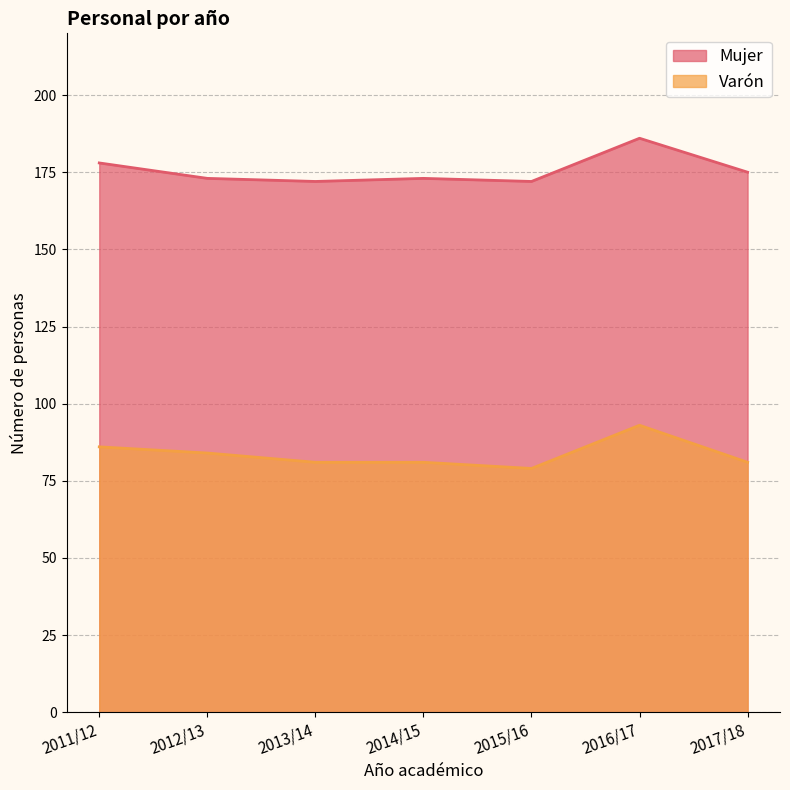

The Mujer series shows 69 at 2017/18. True or false?

False